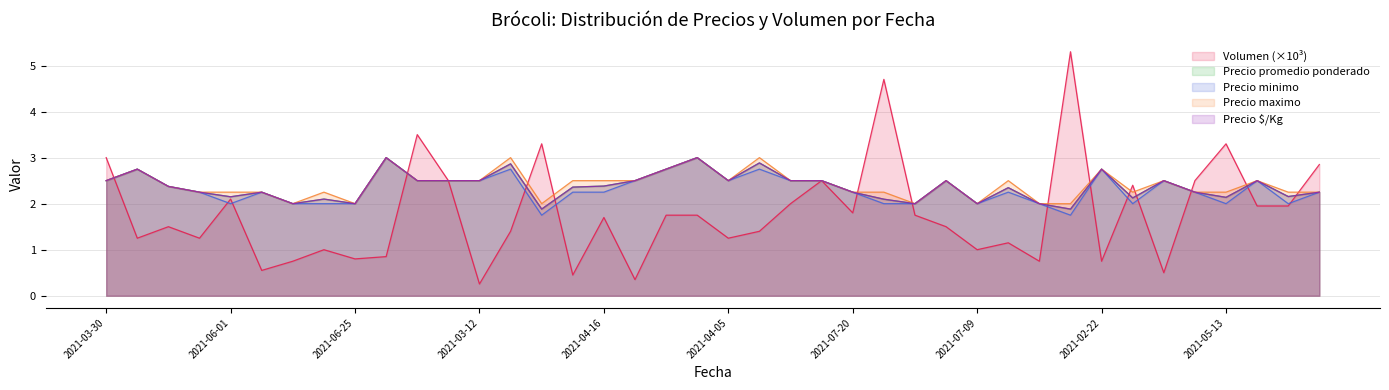

What is the difference between the Precio $/Kg values at 2021-04-05 and 2021-03-11?

0.2